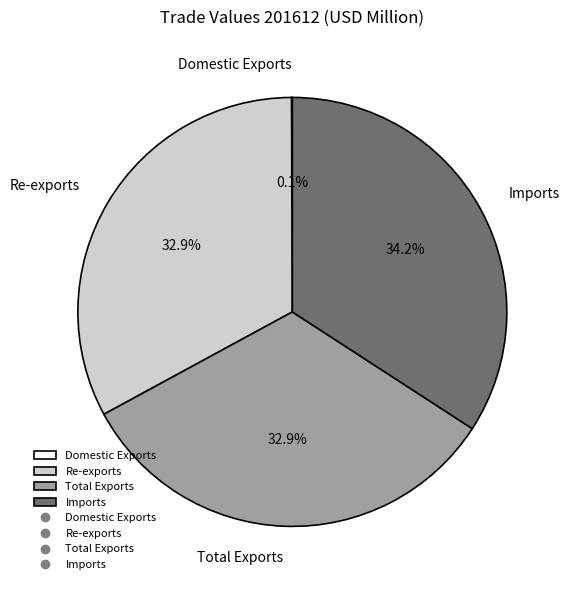

What percentage is NOT represented by Imports?

65.8%